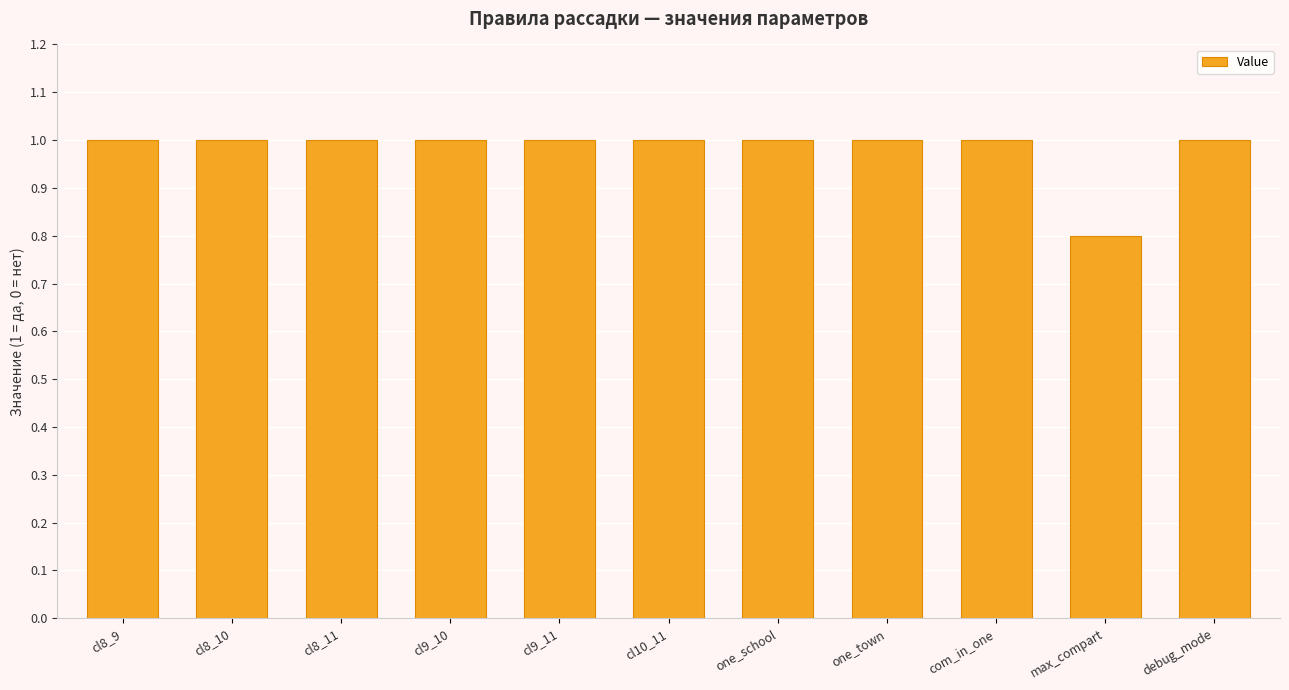

What is the label of the 3rd bar from the right?

com_in_one